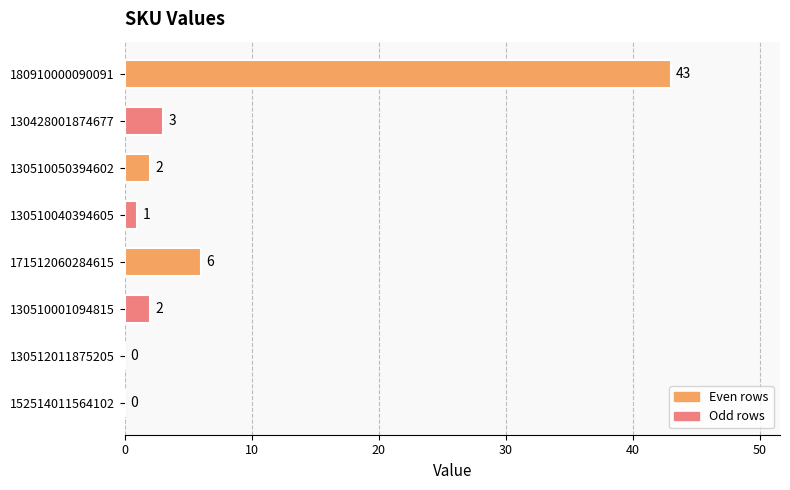

Which label corresponds to the largest value in the chart?

180910000090091